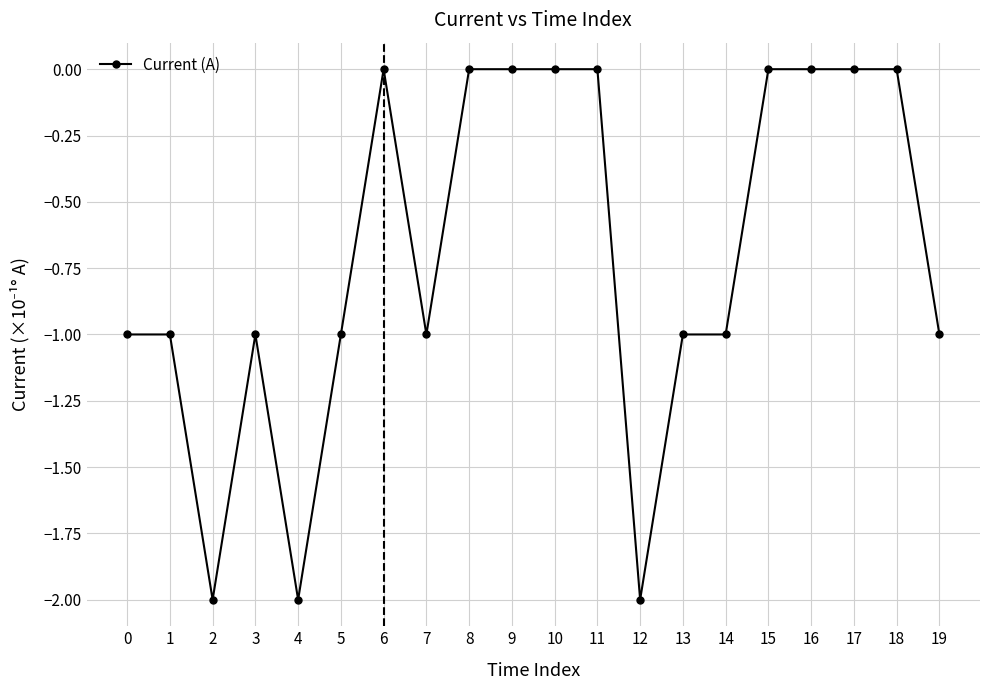

What is the difference between the maximum and minimum values?

2